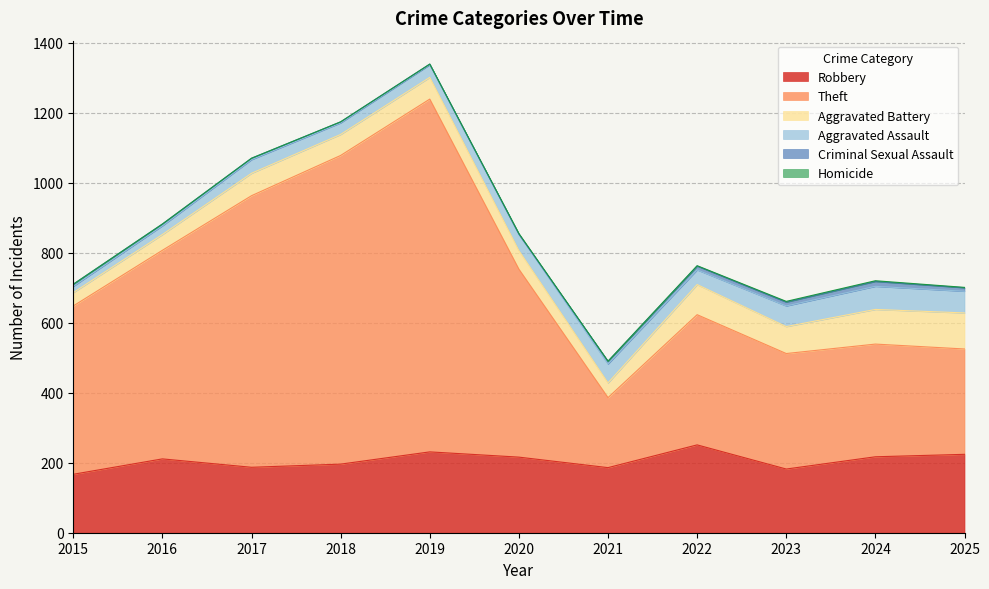

What is the value of the Aggravated Battery point at the 2nd from the left?

45